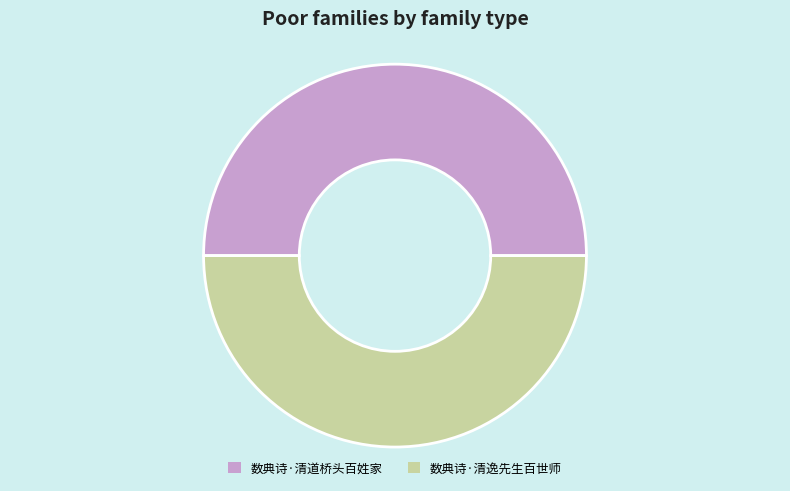

Approximately how many times larger is the value at 数典诗·清道桥头百姓家 compared to 数典诗·清逸先生百世师?

1.0